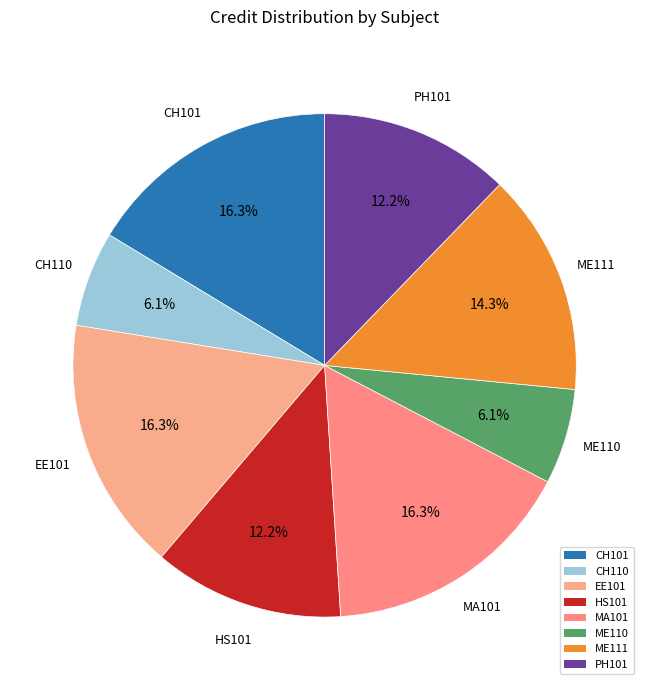

What percentage do MA101 and EE101 together represent?

32.7%